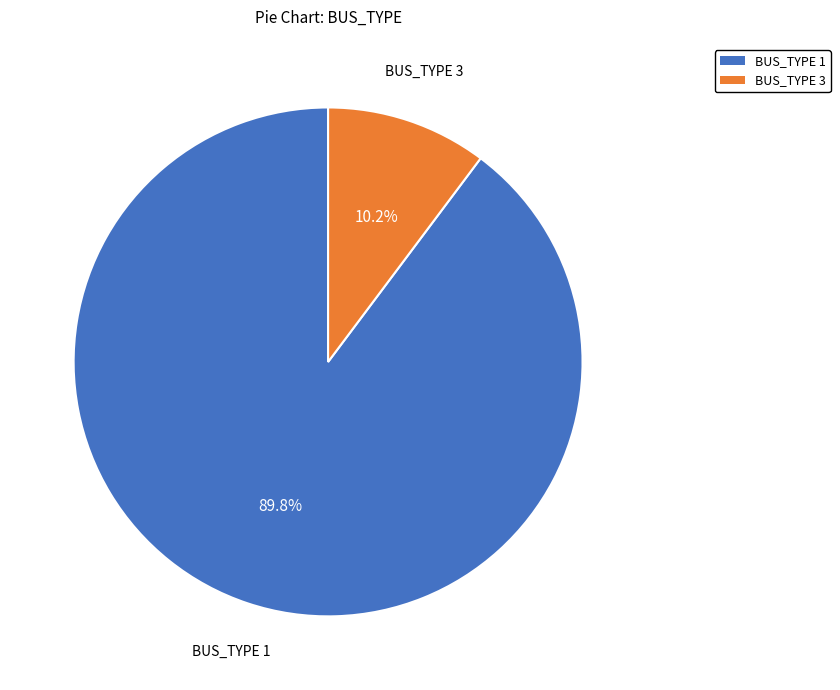

Which slice is the largest?

BUS_TYPE 1